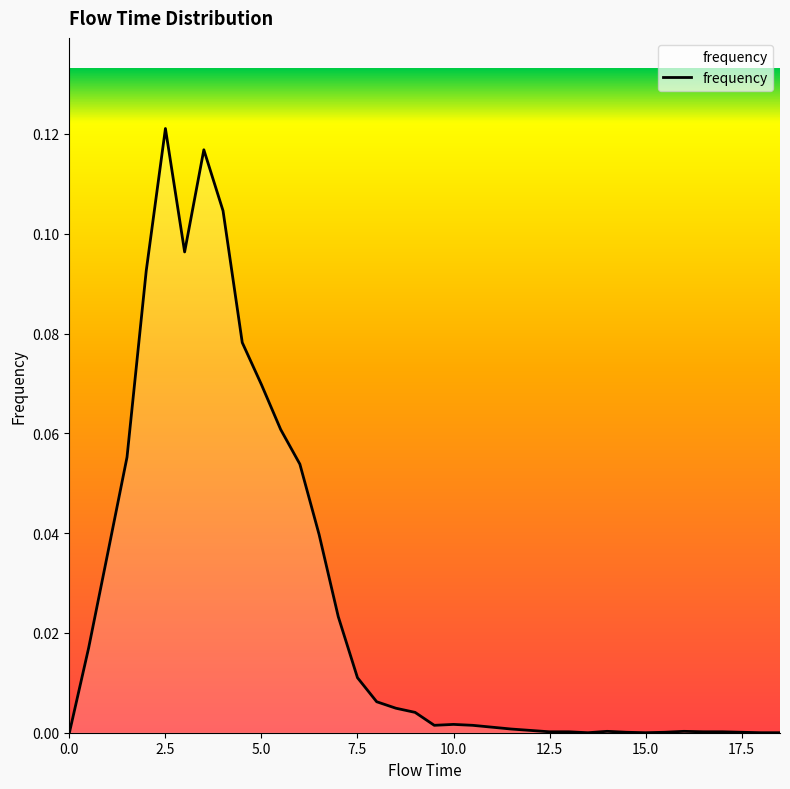

At which category does the data reach its first local peak?

2.5